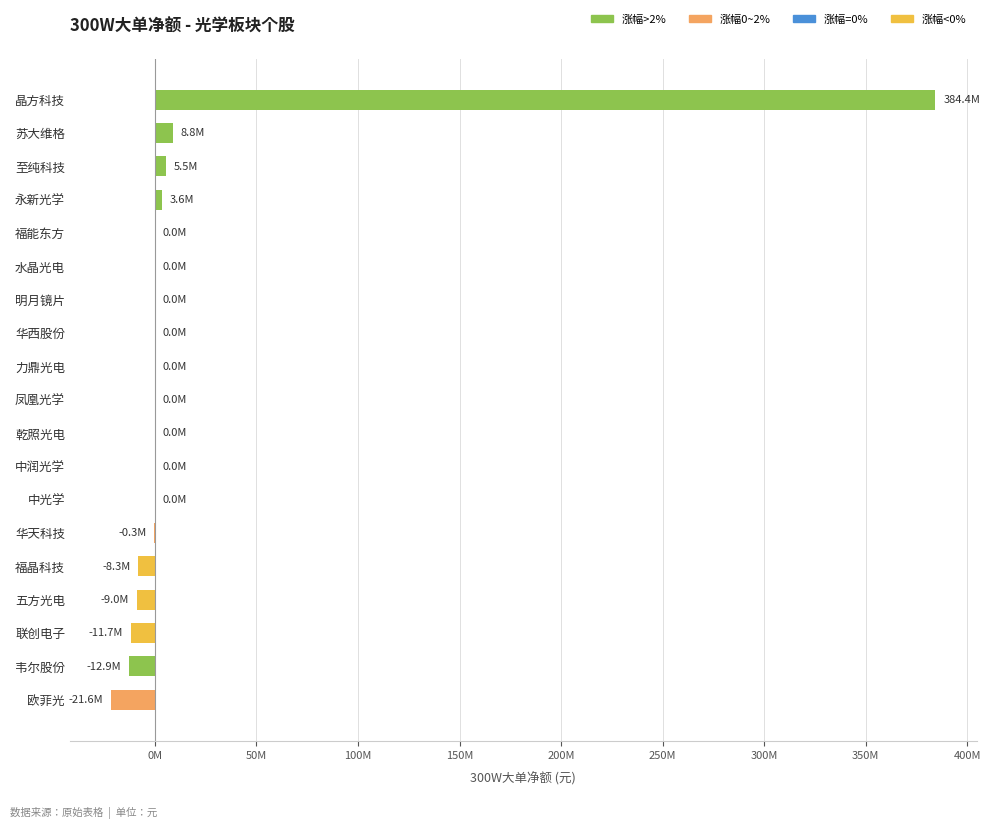

Are the bars horizontal?

Yes